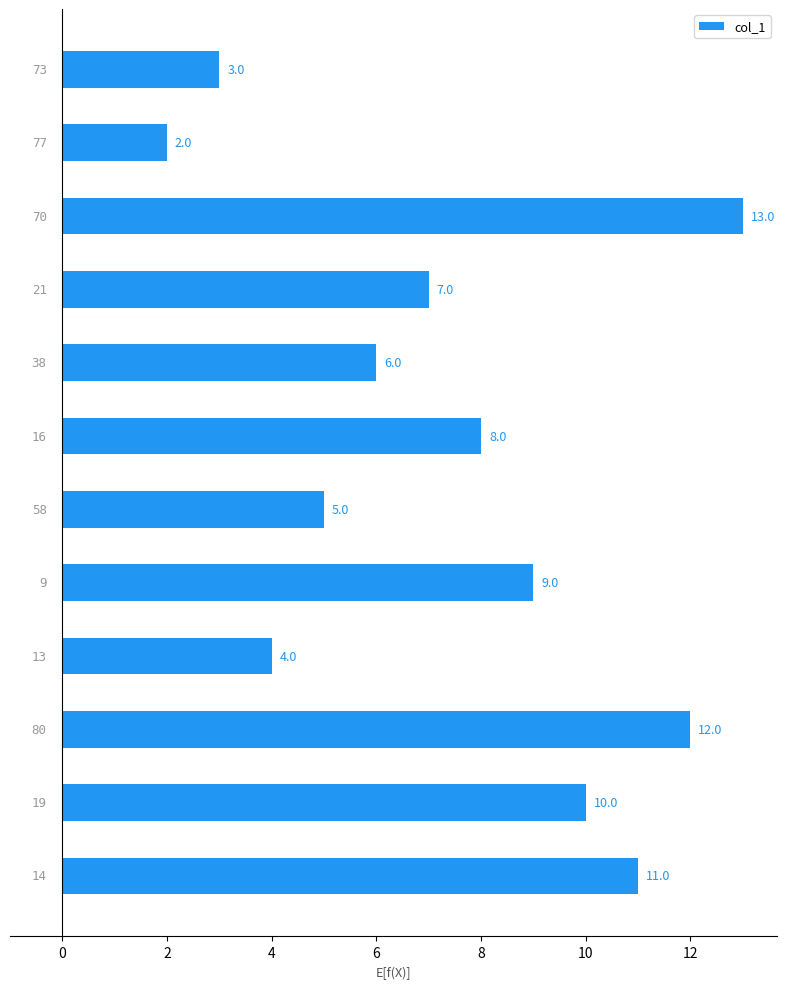

What is the difference between the second highest and second lowest values?

9.0